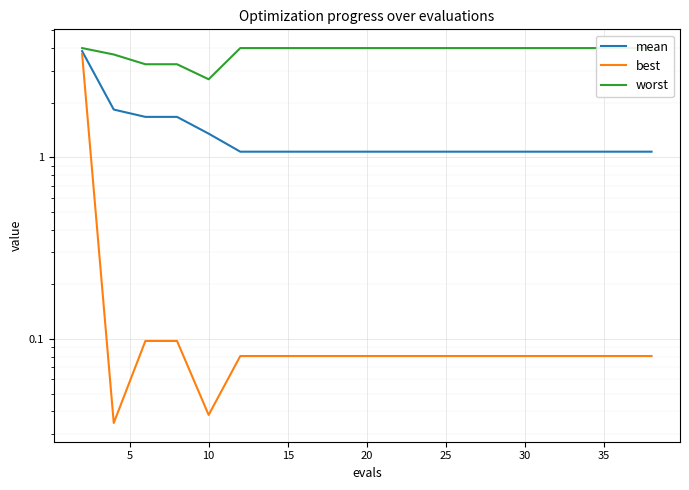

List the series in order of their peak value, highest first.

worst, mean, best